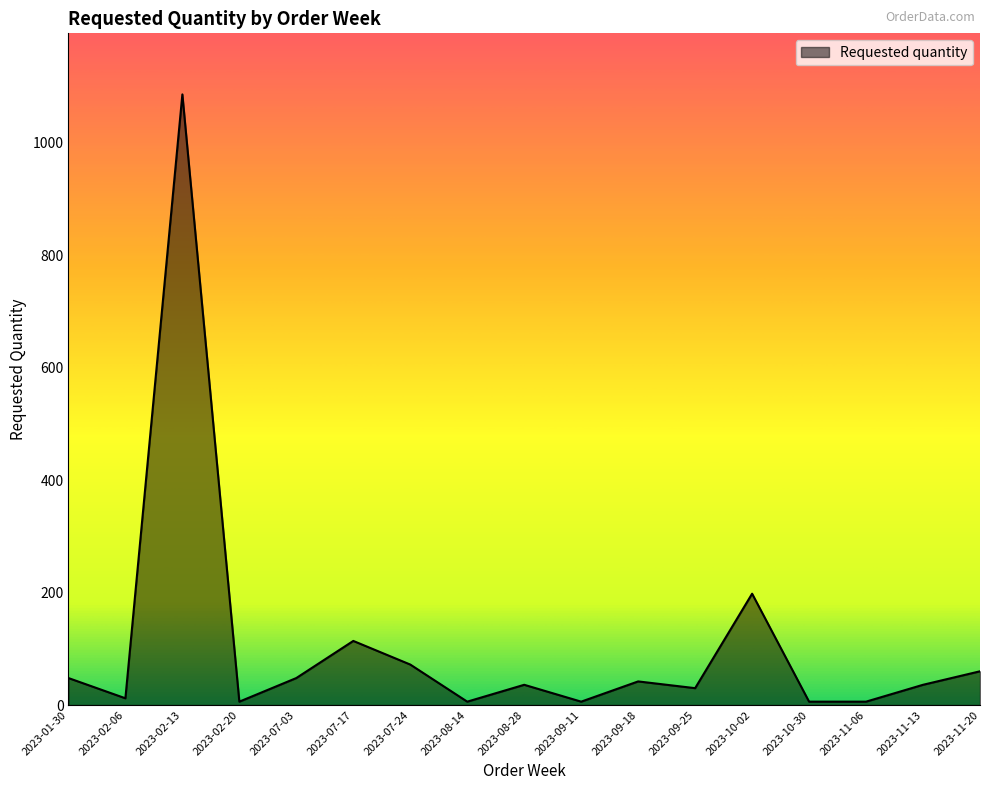

What is the change in value from 2023-07-17 to 2023-11-20?

-54